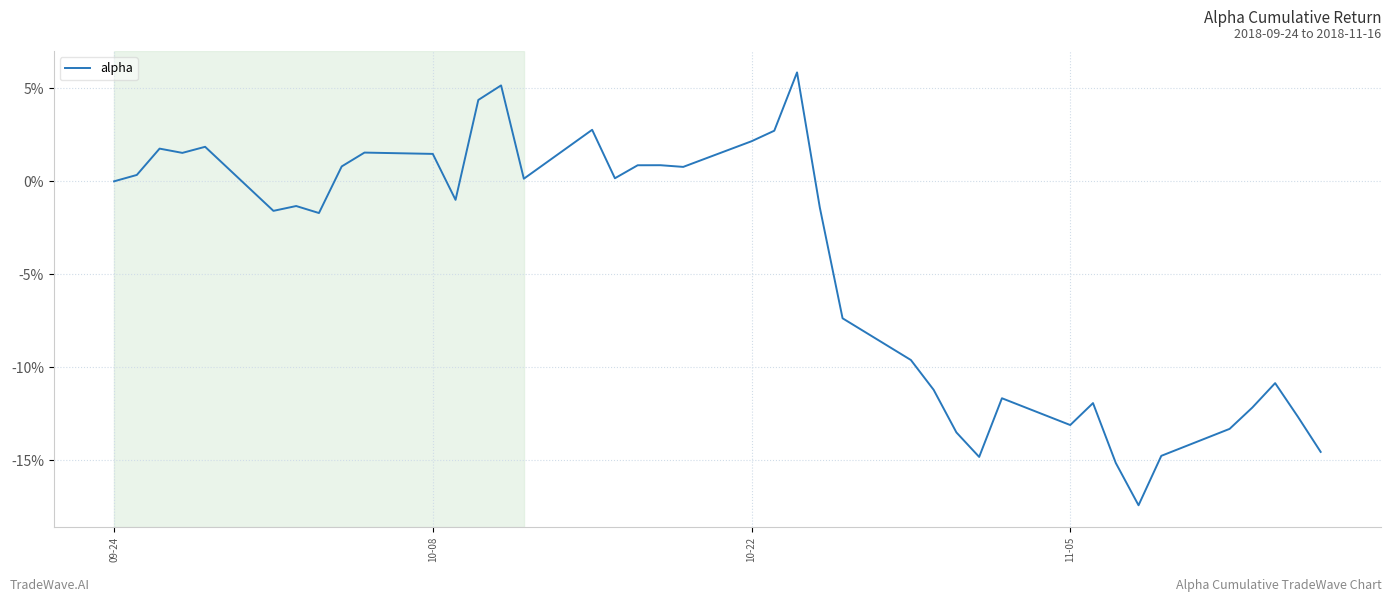

Does the chart have visible grid lines?

Yes